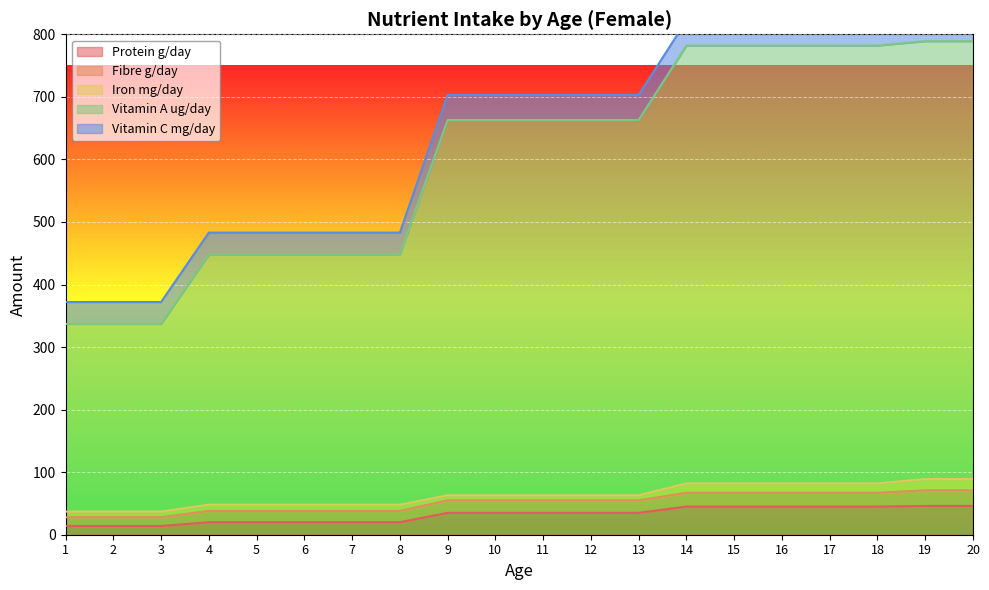

What is the lowest value of the Fibre g/day series?

14